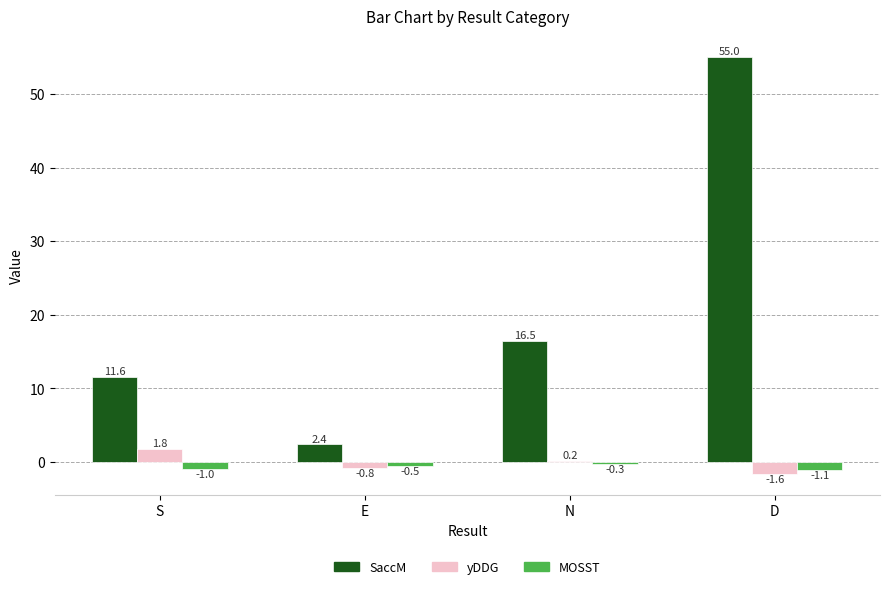

What is the sum of all yDDG values?

-0.4